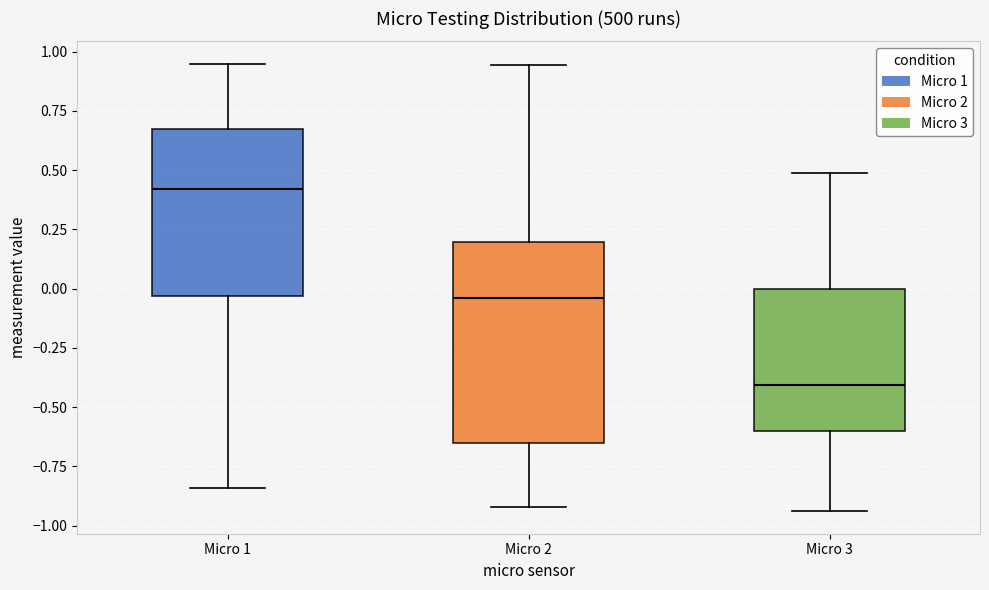

Which box has the highest median line?

Micro 1